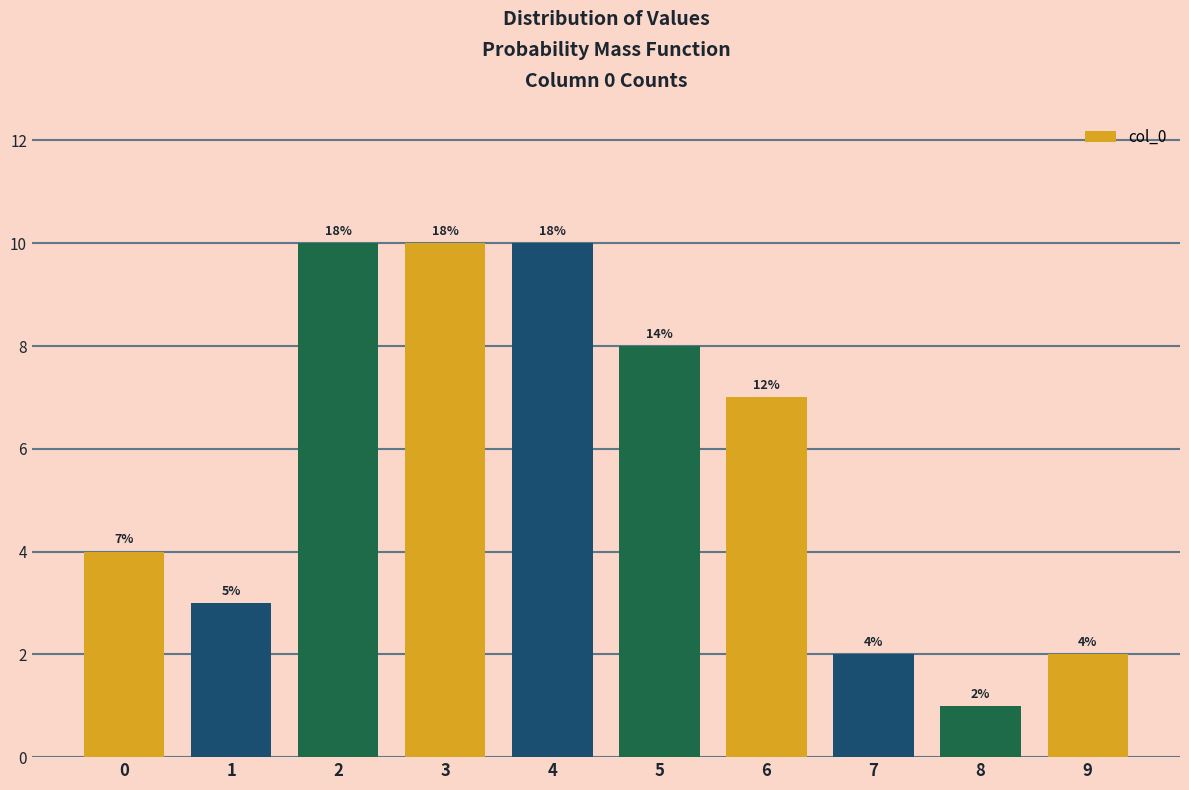

What is the maximum value shown in the chart?

10